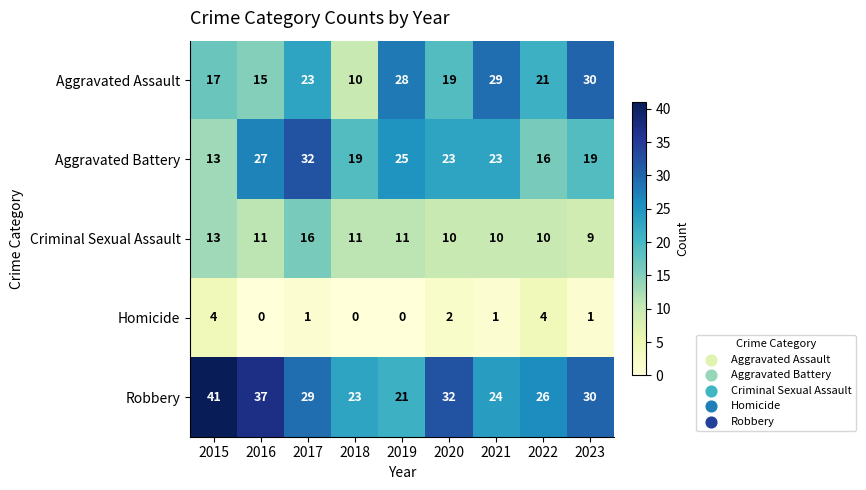

What is the sum of all Aggravated Battery values?

197